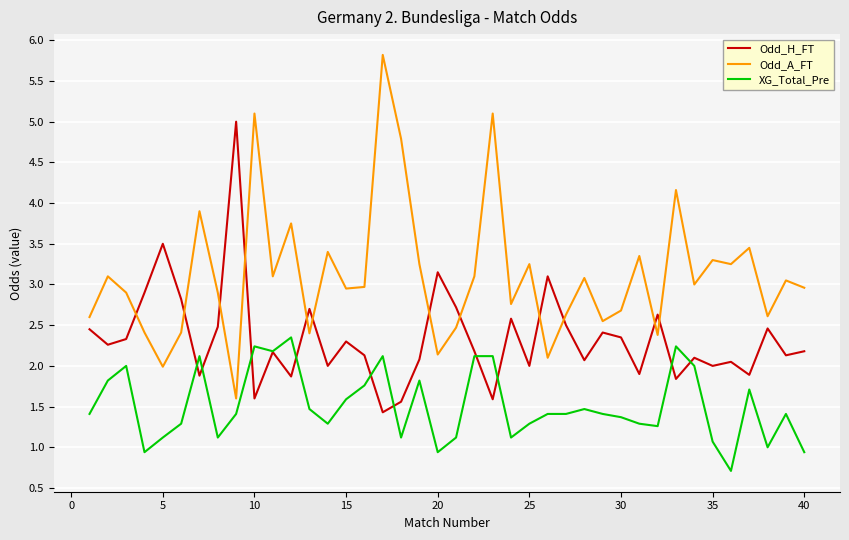

What is the minimum value for XG_Total_Pre?

0.7